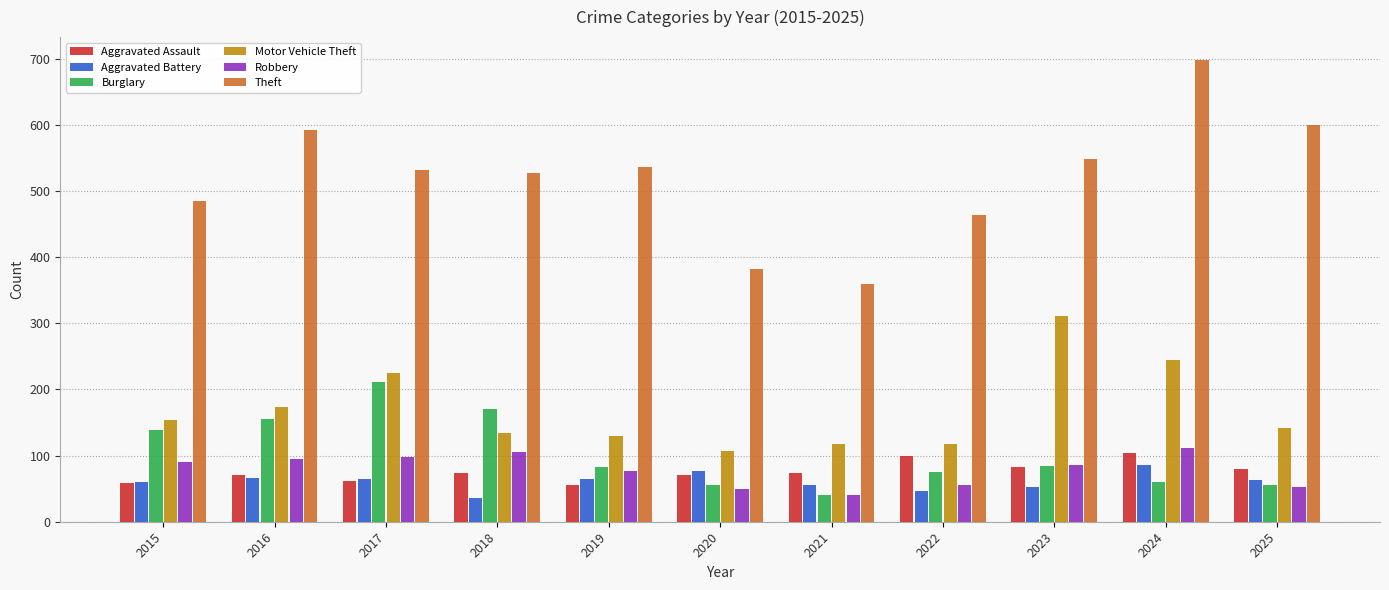

True or false: Aggravated Battery has a value of 13 at 2017.

False